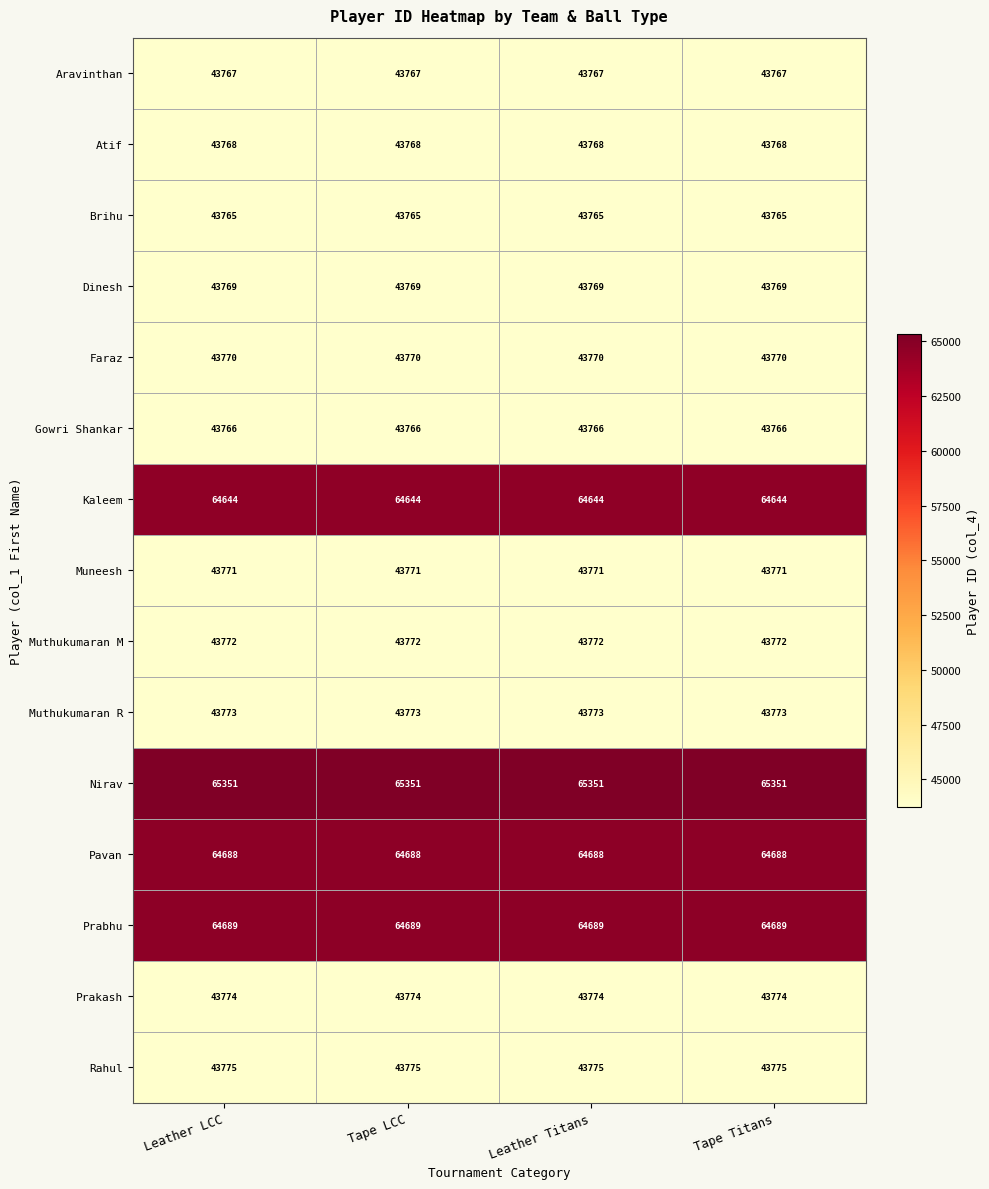

What is the spread (max minus min) of values at Tape LCC?

21586